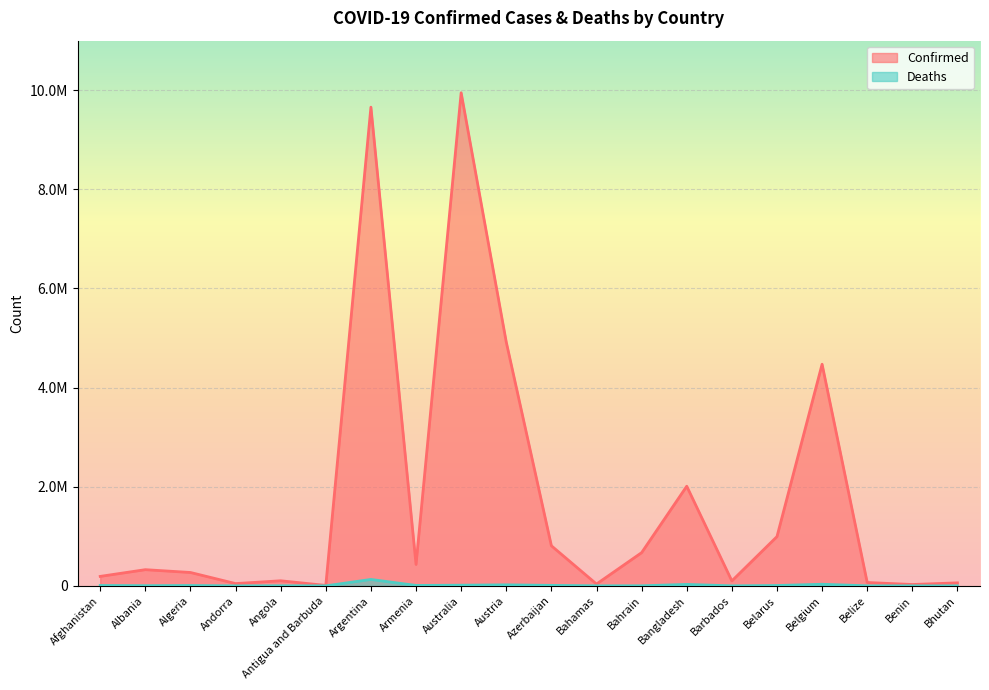

In Confirmed, how many points are lower than both neighbors (excluding endpoints)?

6